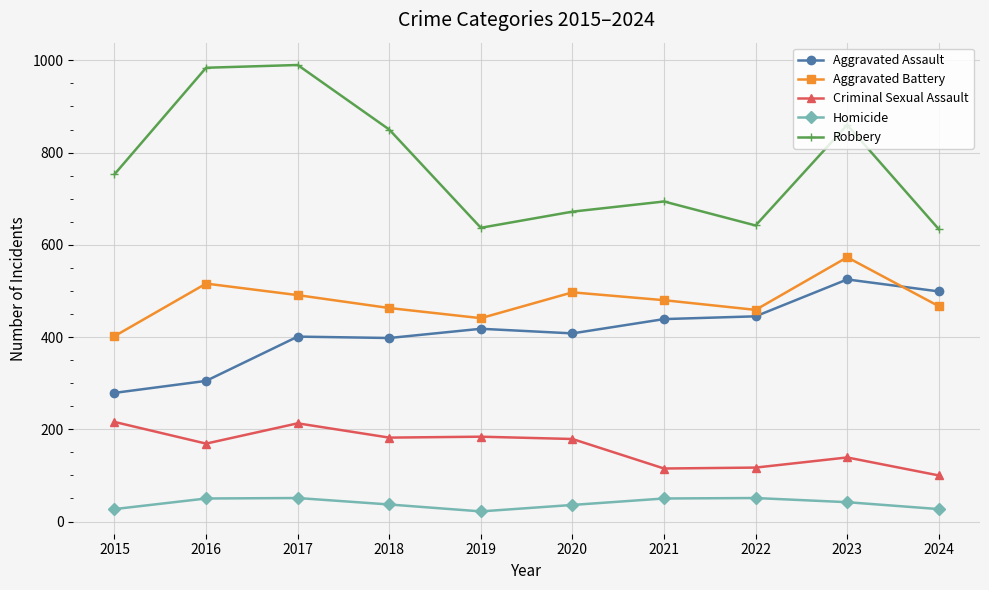

Rank the series at 2015 from highest to lowest value.

Robbery, Aggravated Battery, Aggravated Assault, Criminal Sexual Assault, Homicide